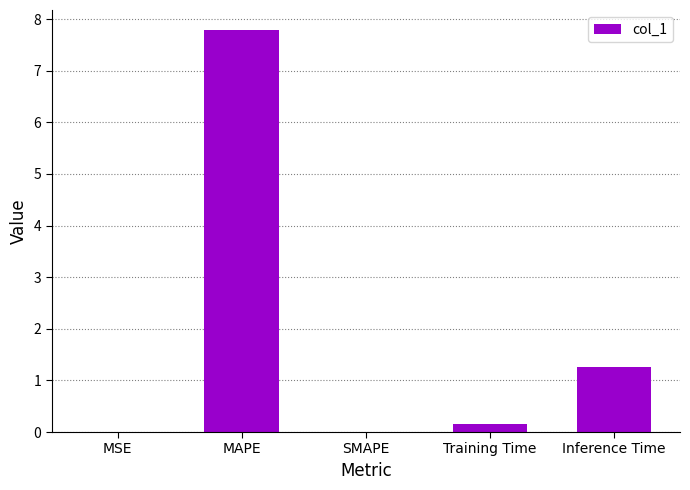

Read the value at Inference Time.

1.3